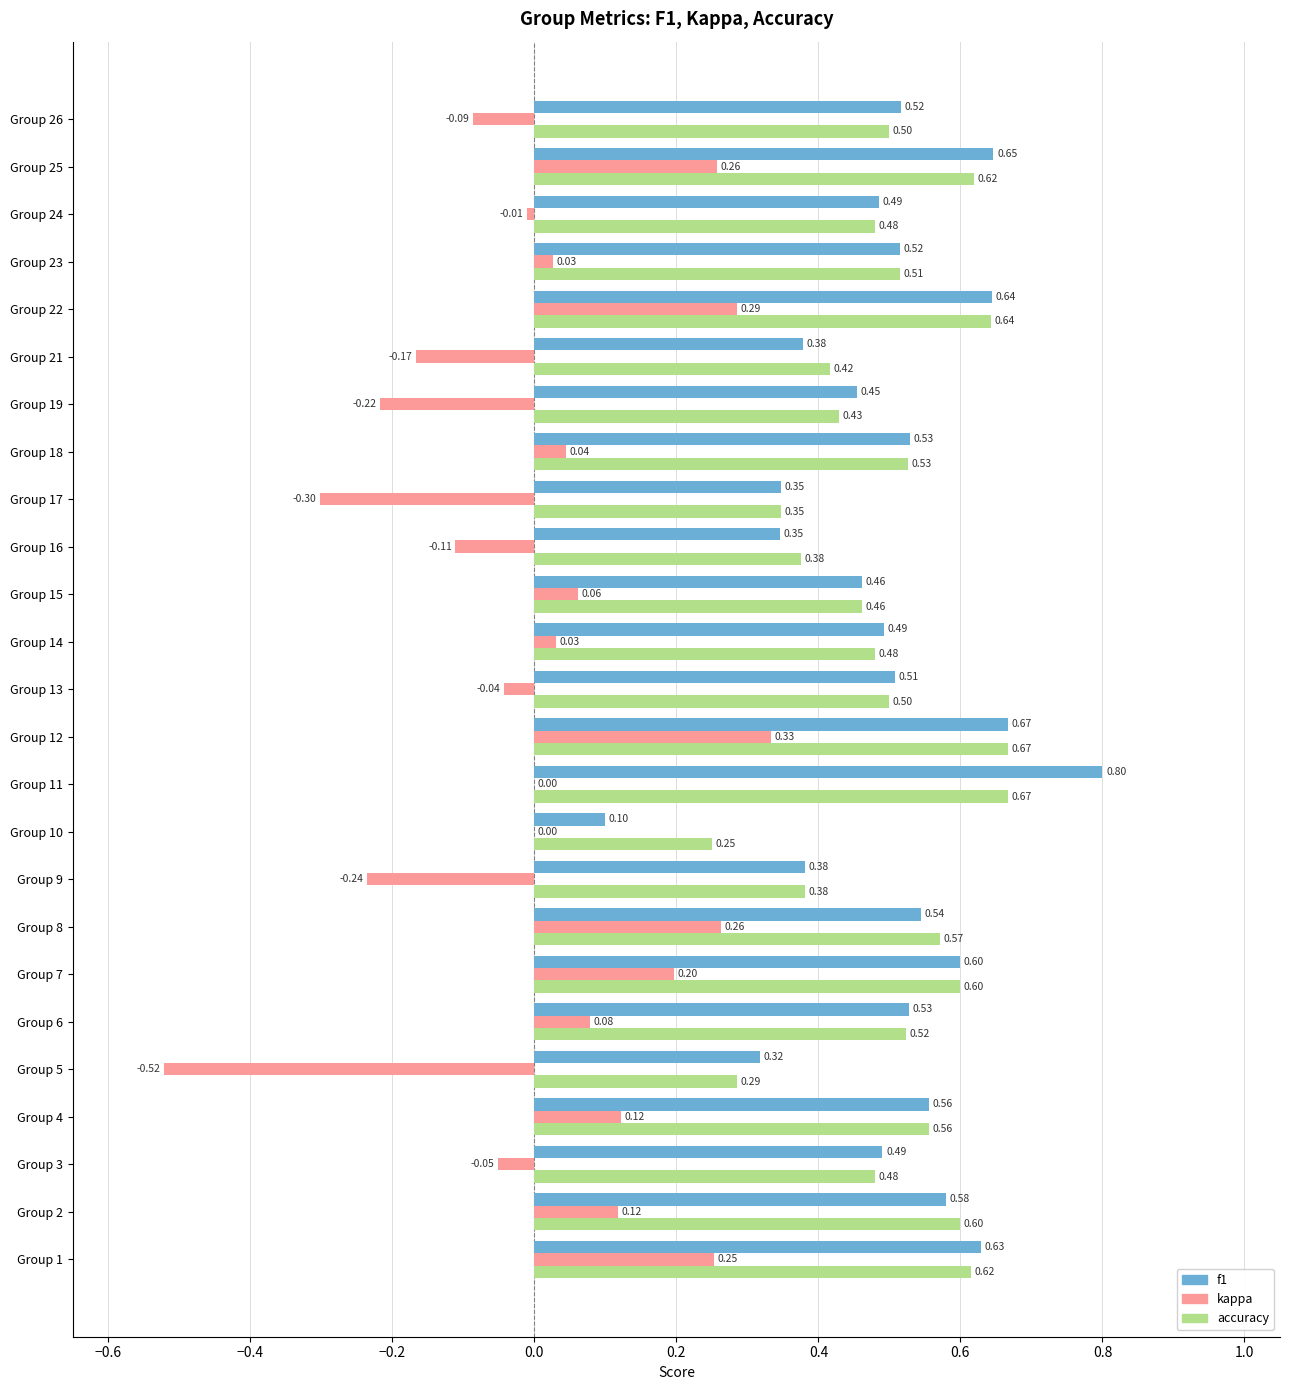

Between Group 14 and Group 25, which series saw the biggest shift?

kappa